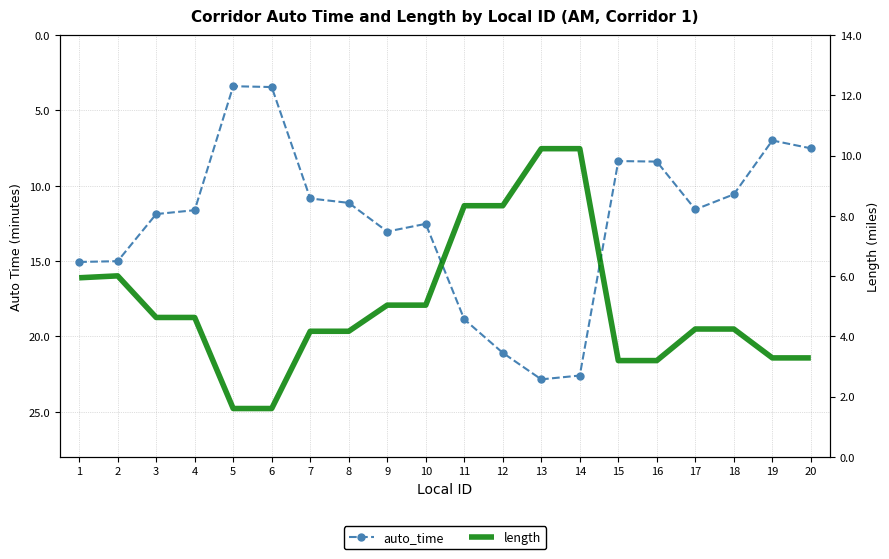

Which series has the largest range (max minus min)?

auto_time